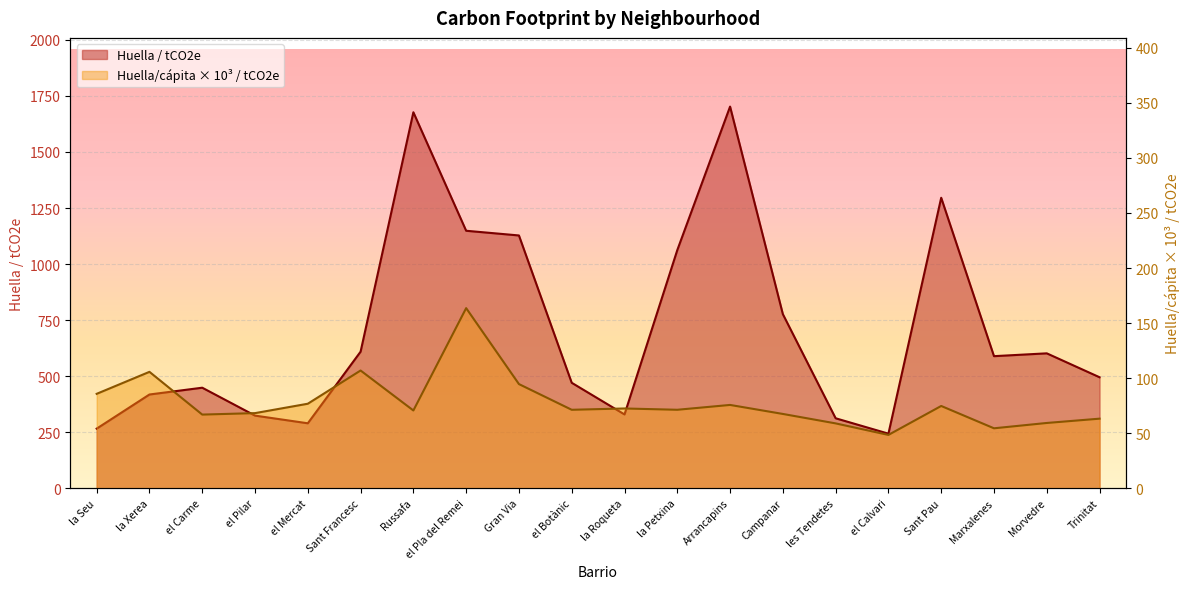

At which category does the chart reach its minimum across all series?

el Calvari